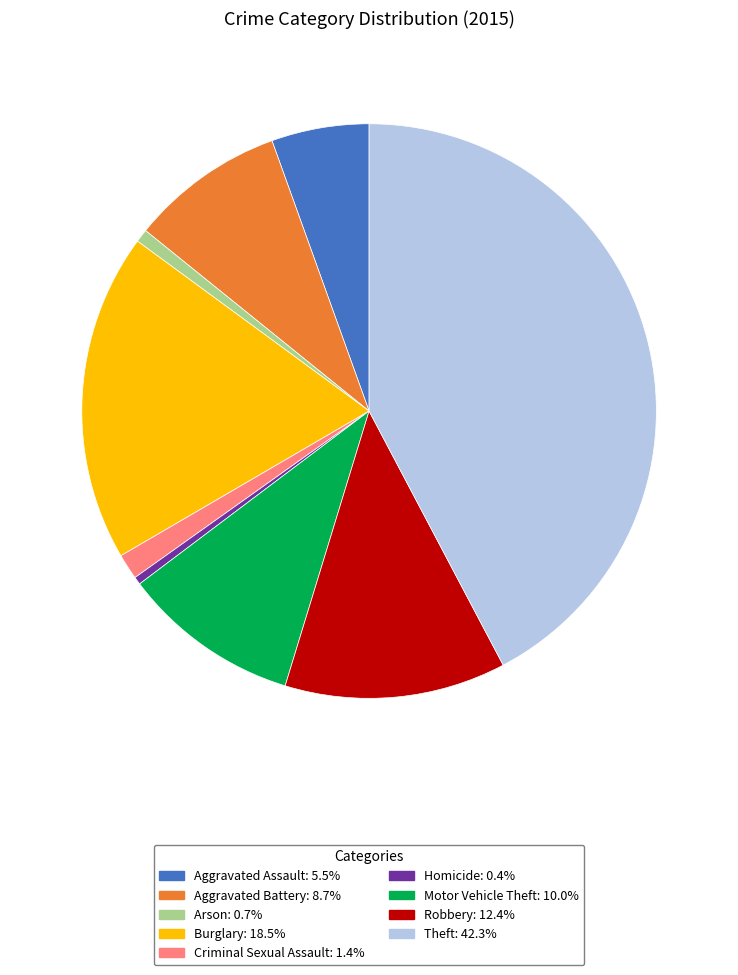

Is it true that Burglary is 18% of the pie?

True